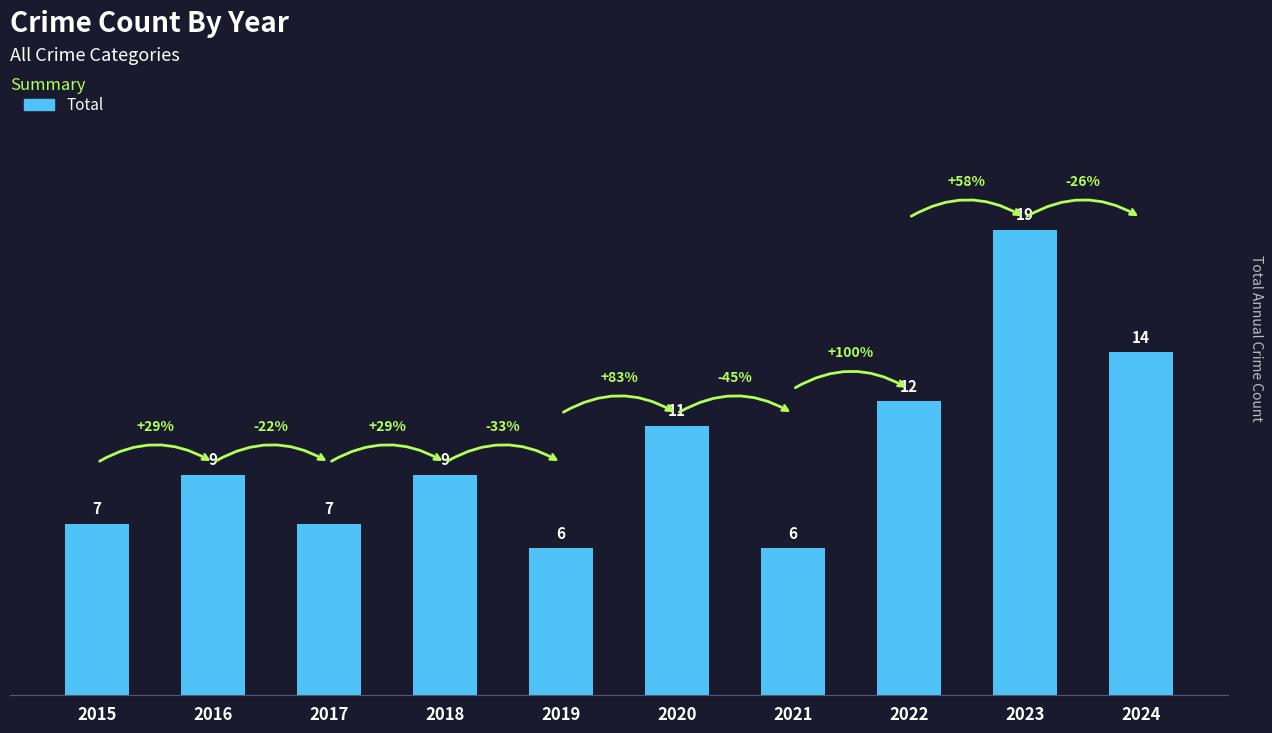

True or false: the data shows 32 at 2023.

False